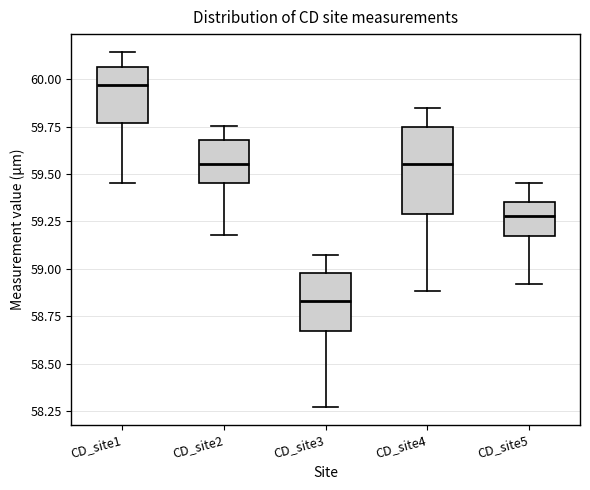

Which box's median line is the lowest?

CD_site3